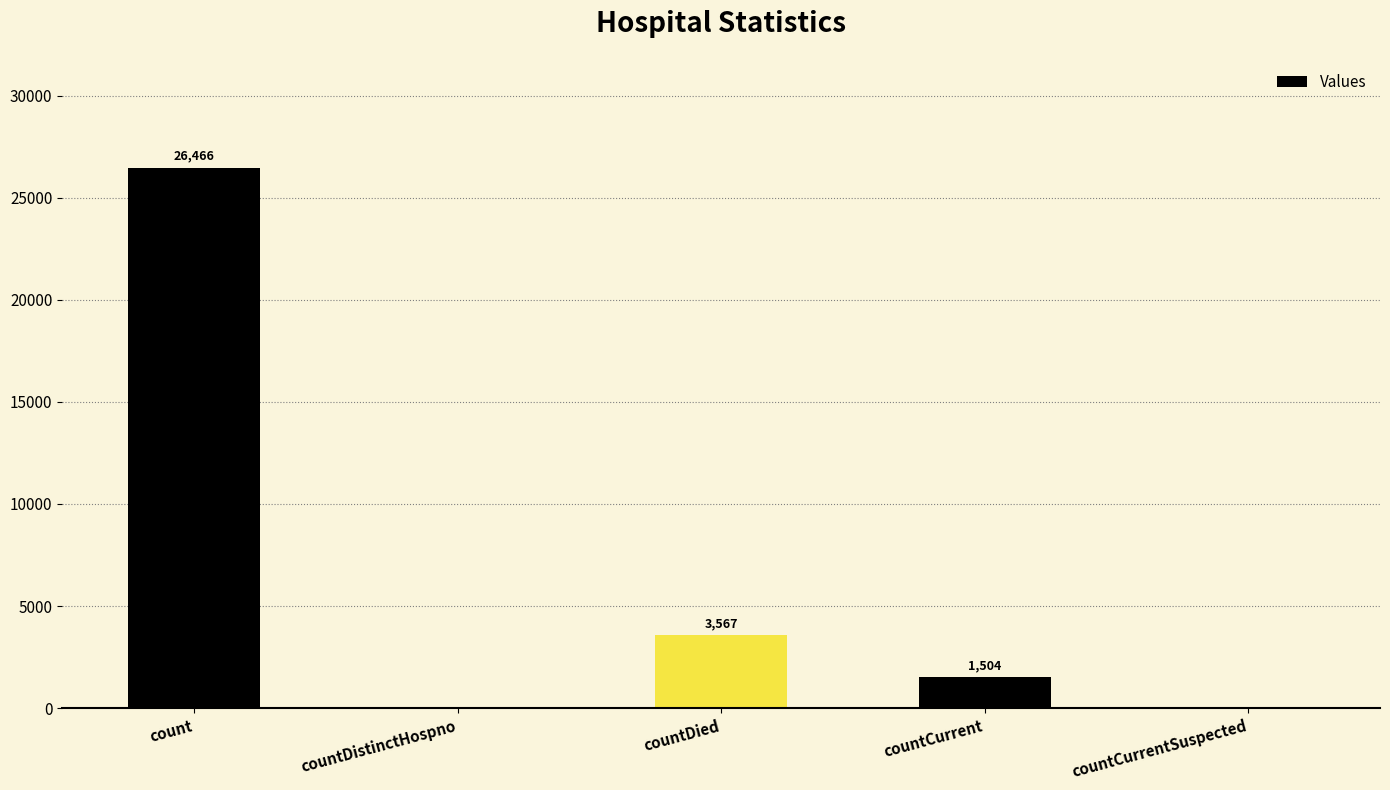

The chart shows a value of 1504 at countCurrent. True or false?

True